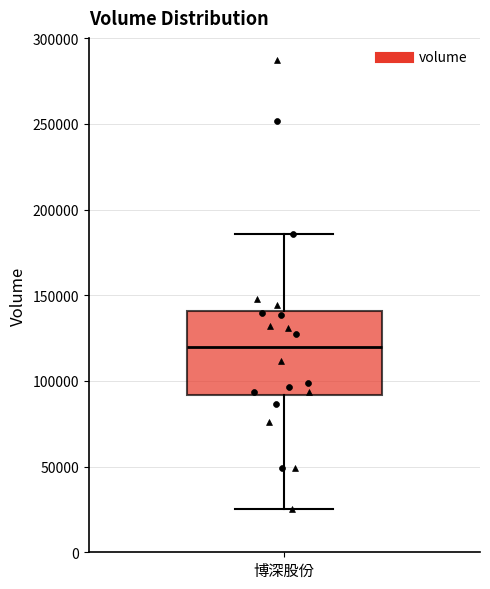

Transcribe this box plot: give where the median line is, the range the box spans, and where the two whiskers end, as read against the y-axis. The values are not printed on the chart, so give them approximately, as read against the axis.

median 120000, box 90000 to 140000, whiskers 25000 to 185000